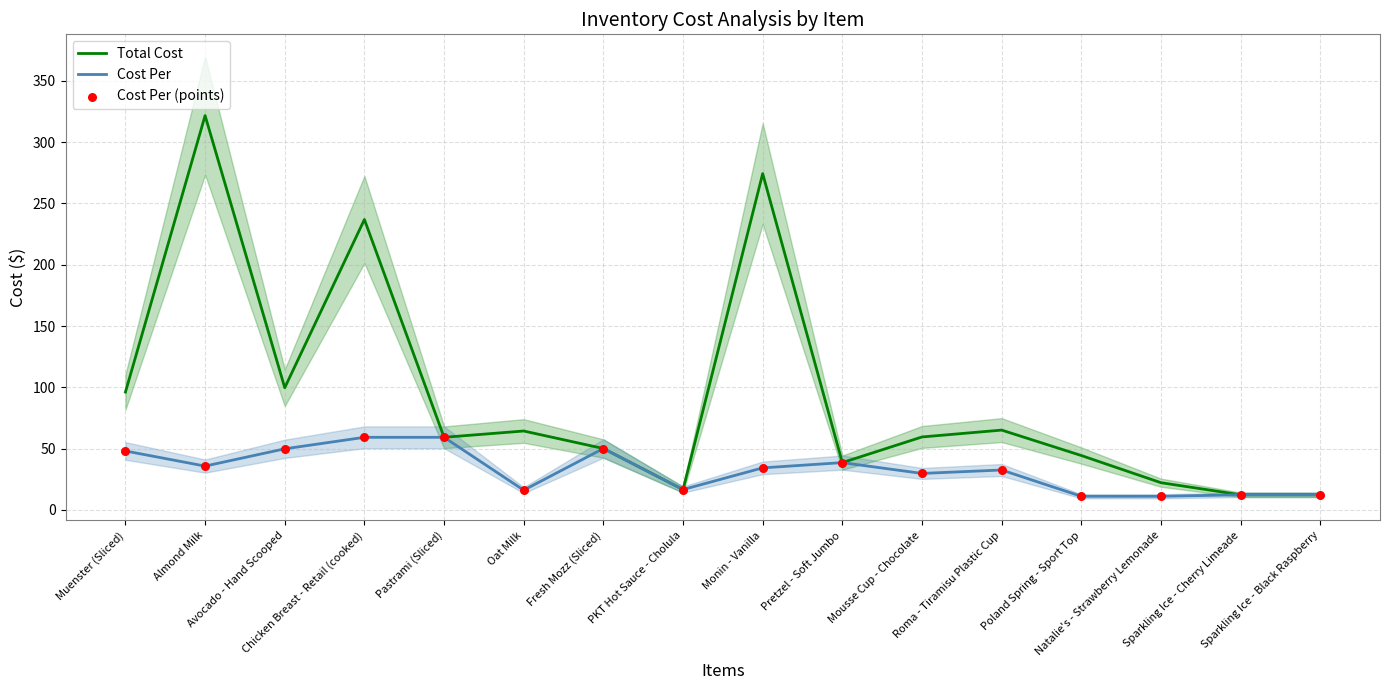

Which series has the largest total across all categories?

Total Cost